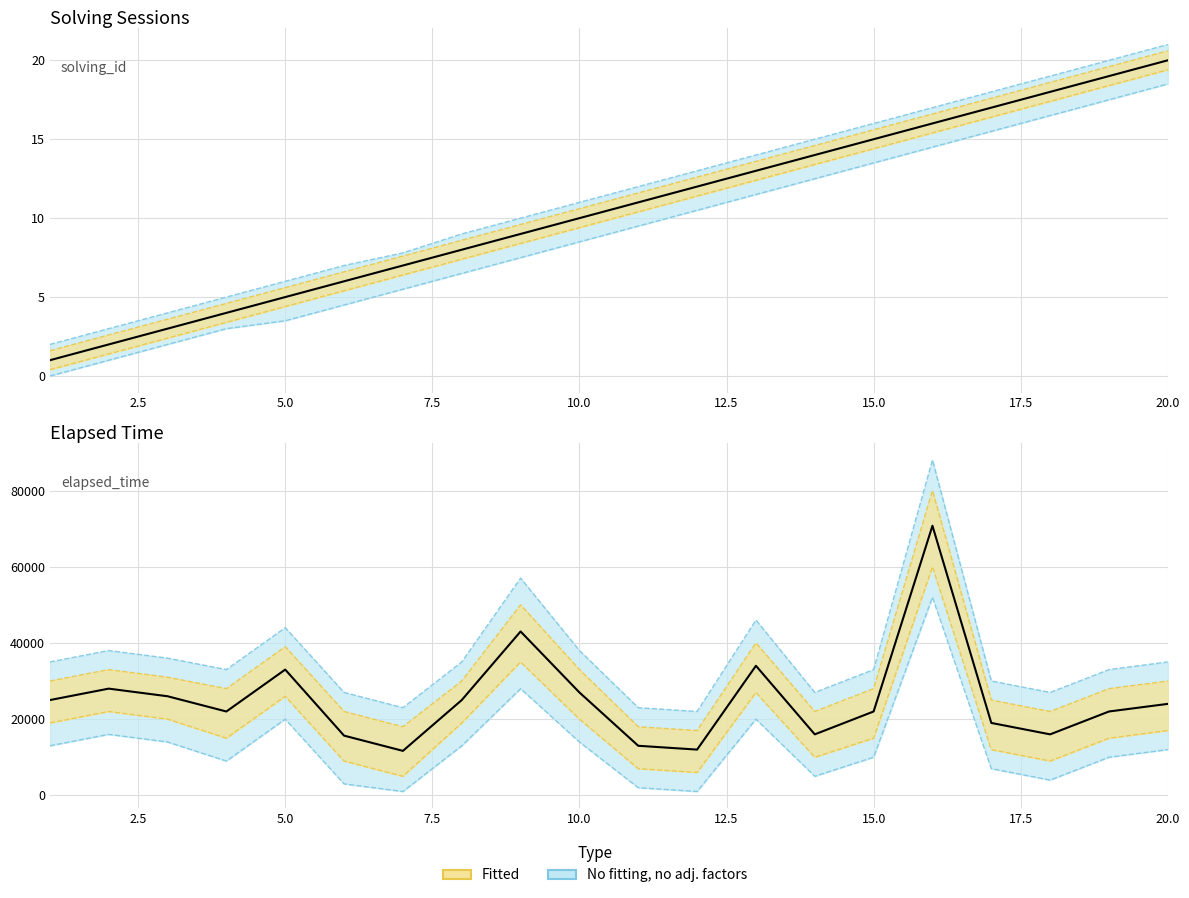

True or false: solving_id has more than 1 points higher than both neighbors.

False